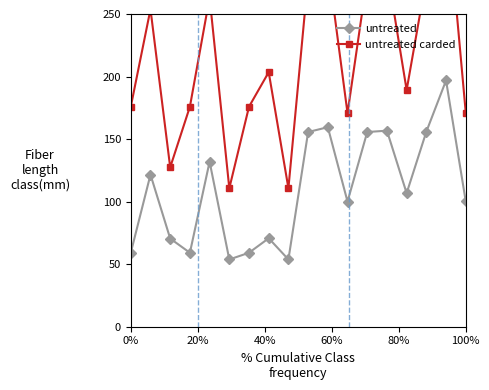

How many interior local peaks does the untreated series have?

6